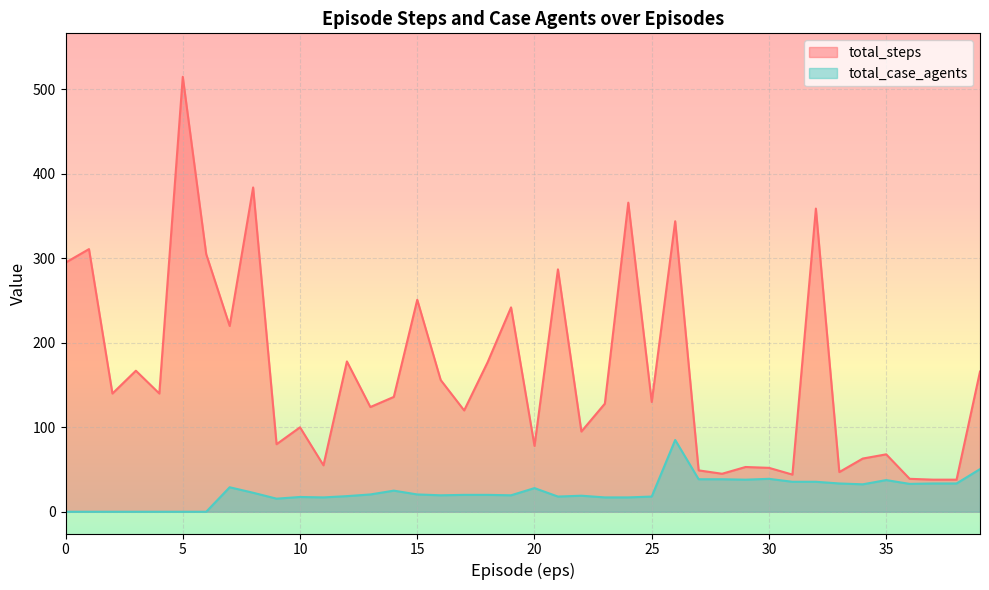

What is the sum of the total_steps values at 3 and 0?

462.0